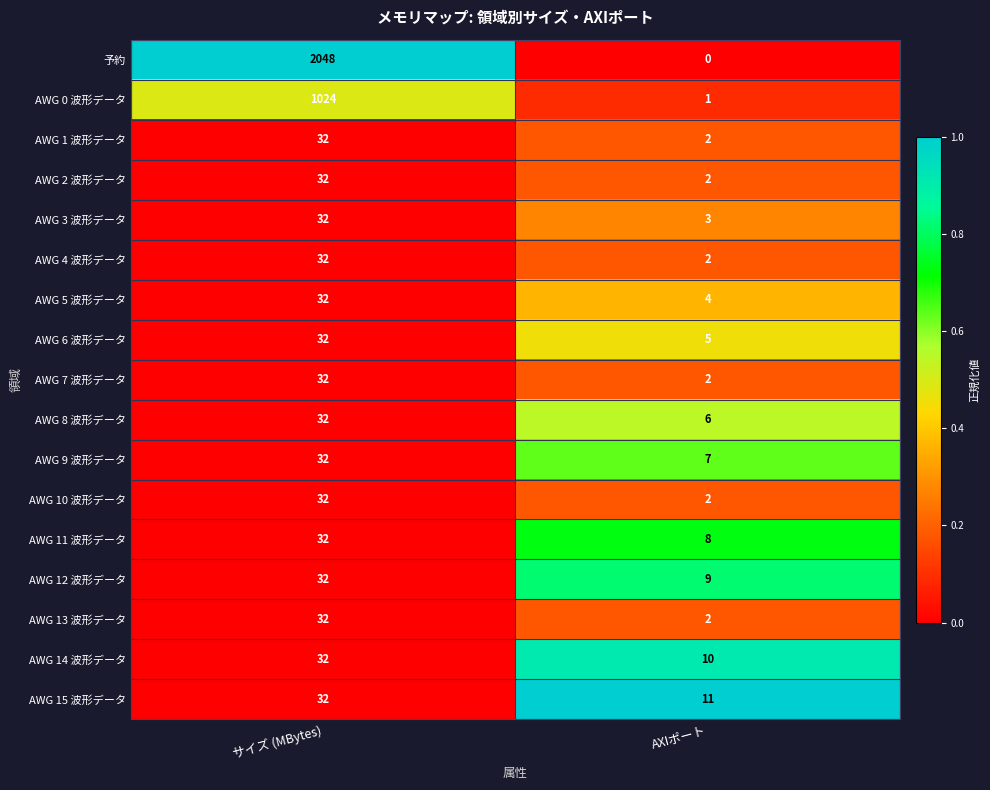

Which series has the largest total across all categories?

予約